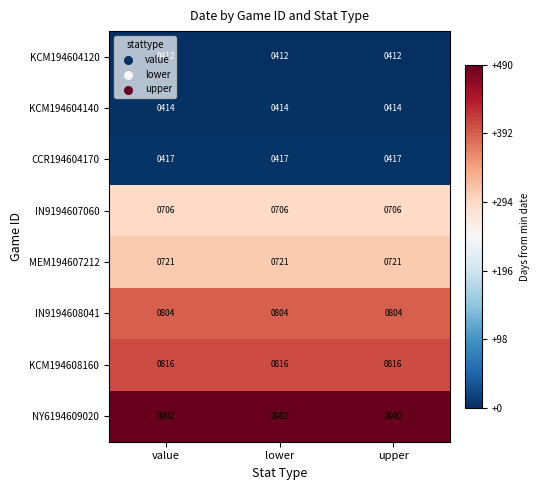

At lower, list the series in order from smallest to largest.

KCM194604120, KCM194604140, CCR194604170, IN9194607060, MEM194607212, IN9194608041, KCM194608160, NY6194609020